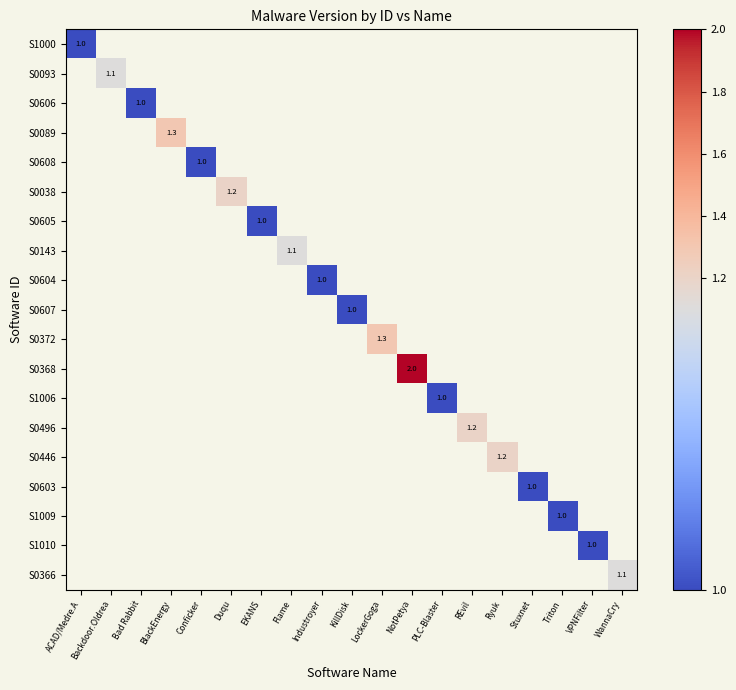

Is it true that S0143 equals 0.5 at Flame?

False